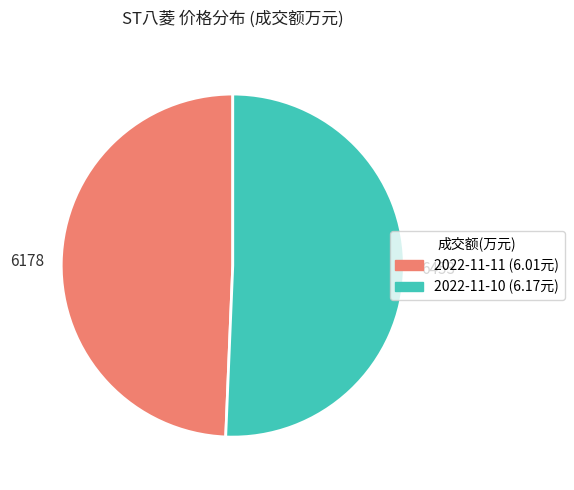

What is the largest slice in the pie chart?

6453